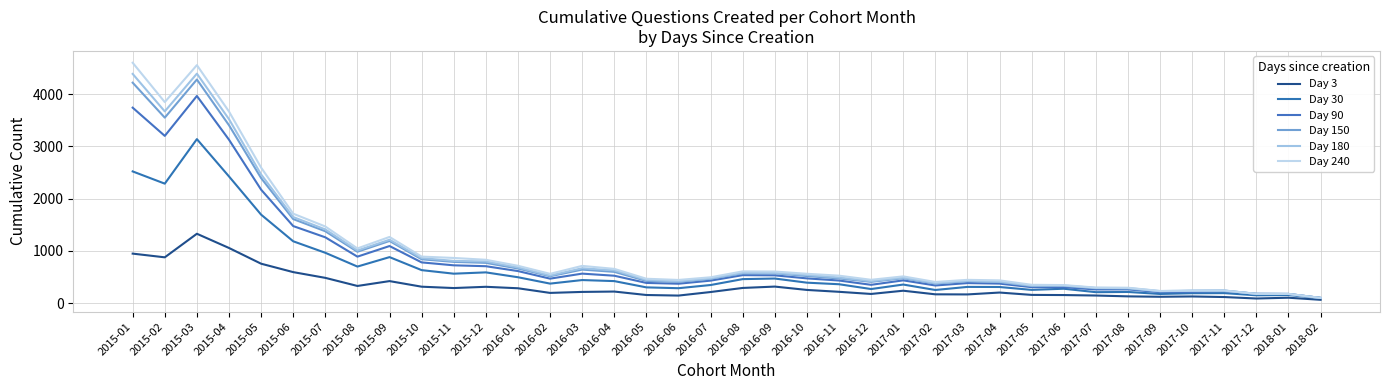

Count the number of data series in this chart.

6